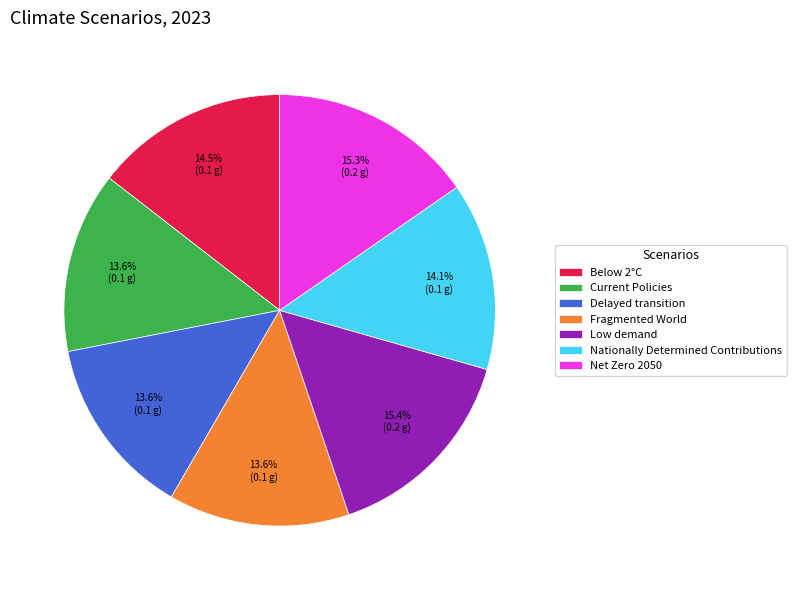

How many slices are in this pie chart?

7